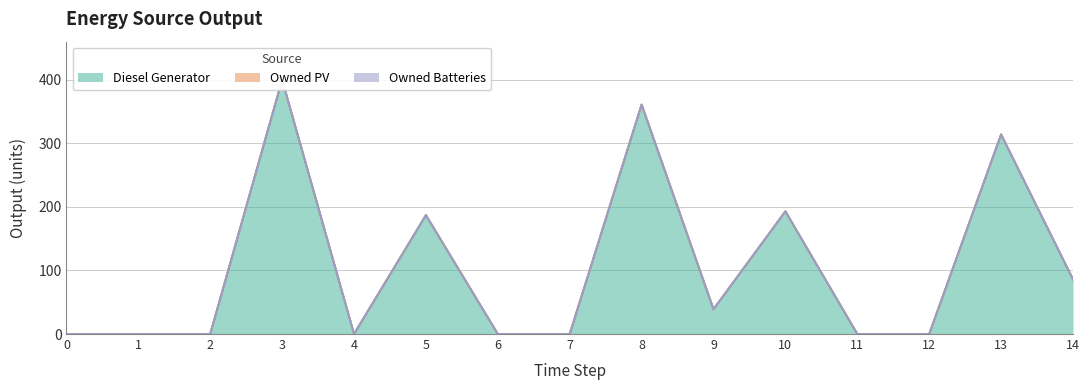

What is the maximum value shown in the chart?

400